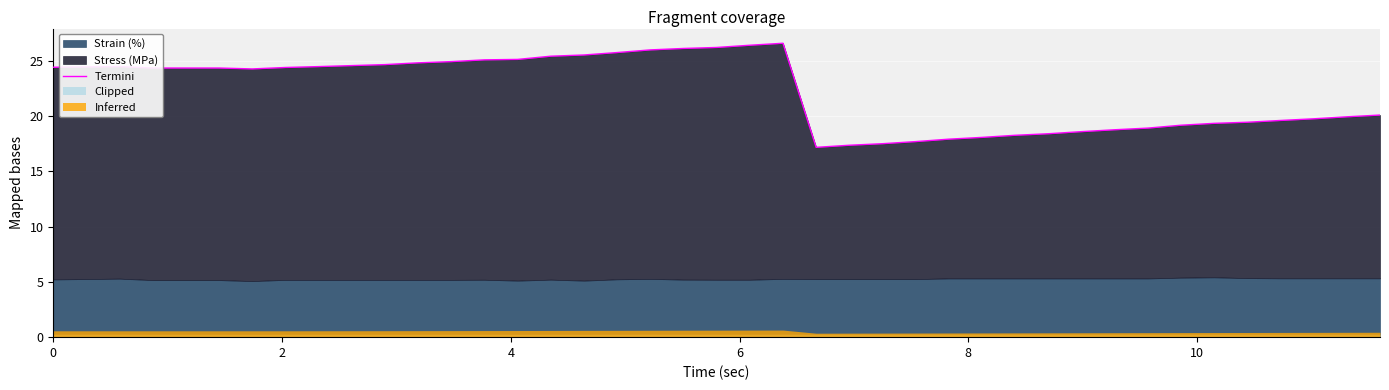

What is the value of the 30th point from the left?

18.4